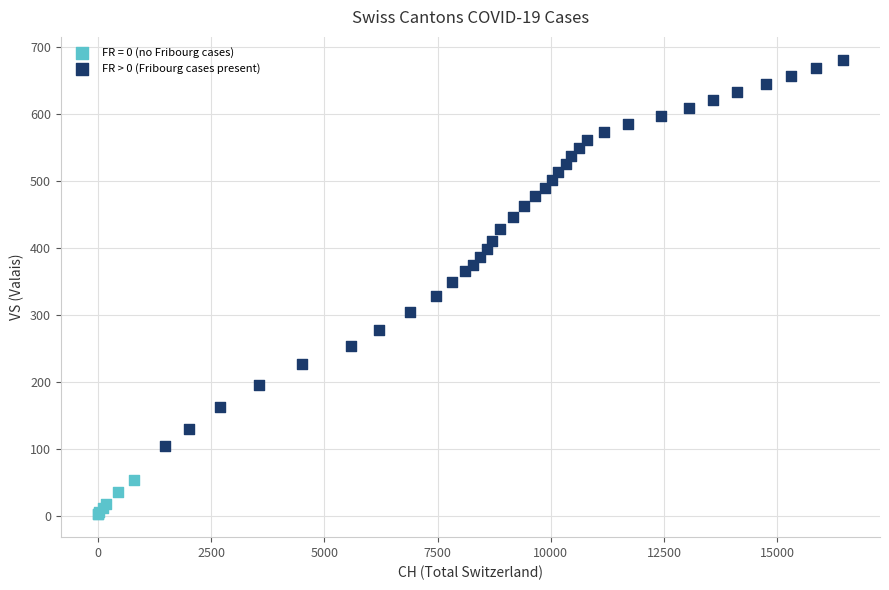

Which series contains the lowest Y value?

FR = 0 (no Fribourg cases)